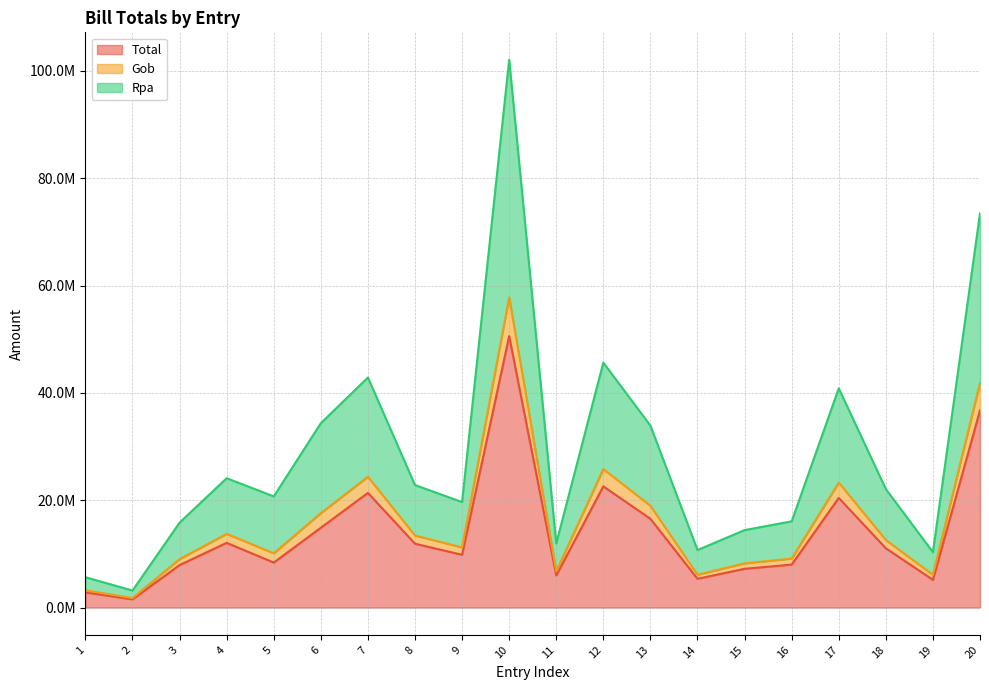

At which label does Total first exceed 11032342?

4